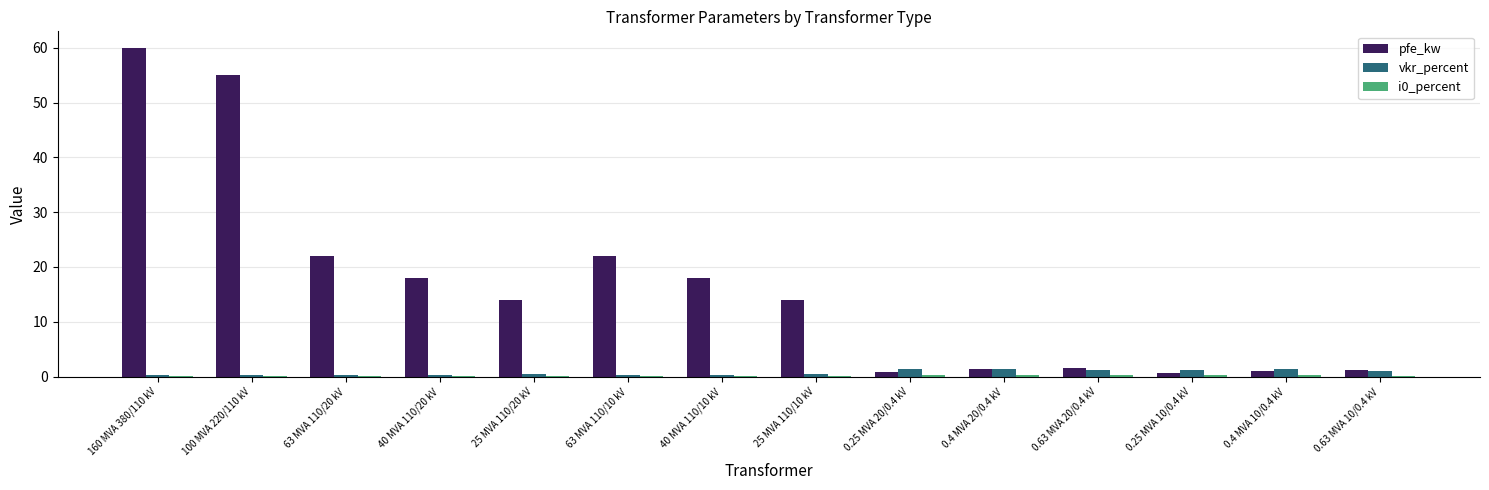

Which series has the largest total across all categories?

pfe_kw